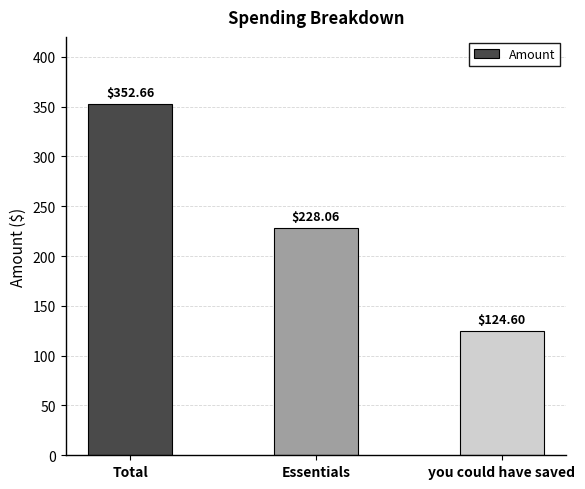

What is the difference between the values at you could have saved and Total?

228.1